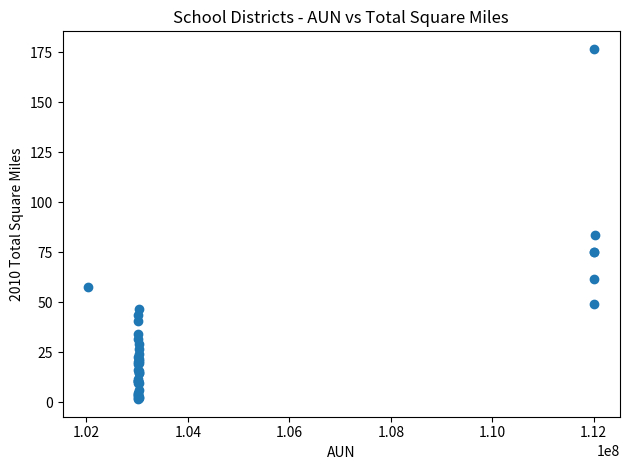

What Y value in the scatter plot is closest to 89?

83.7